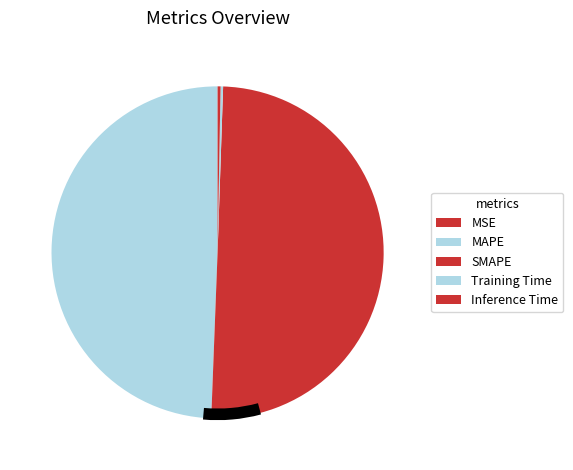

How many segments does this pie chart have?

5